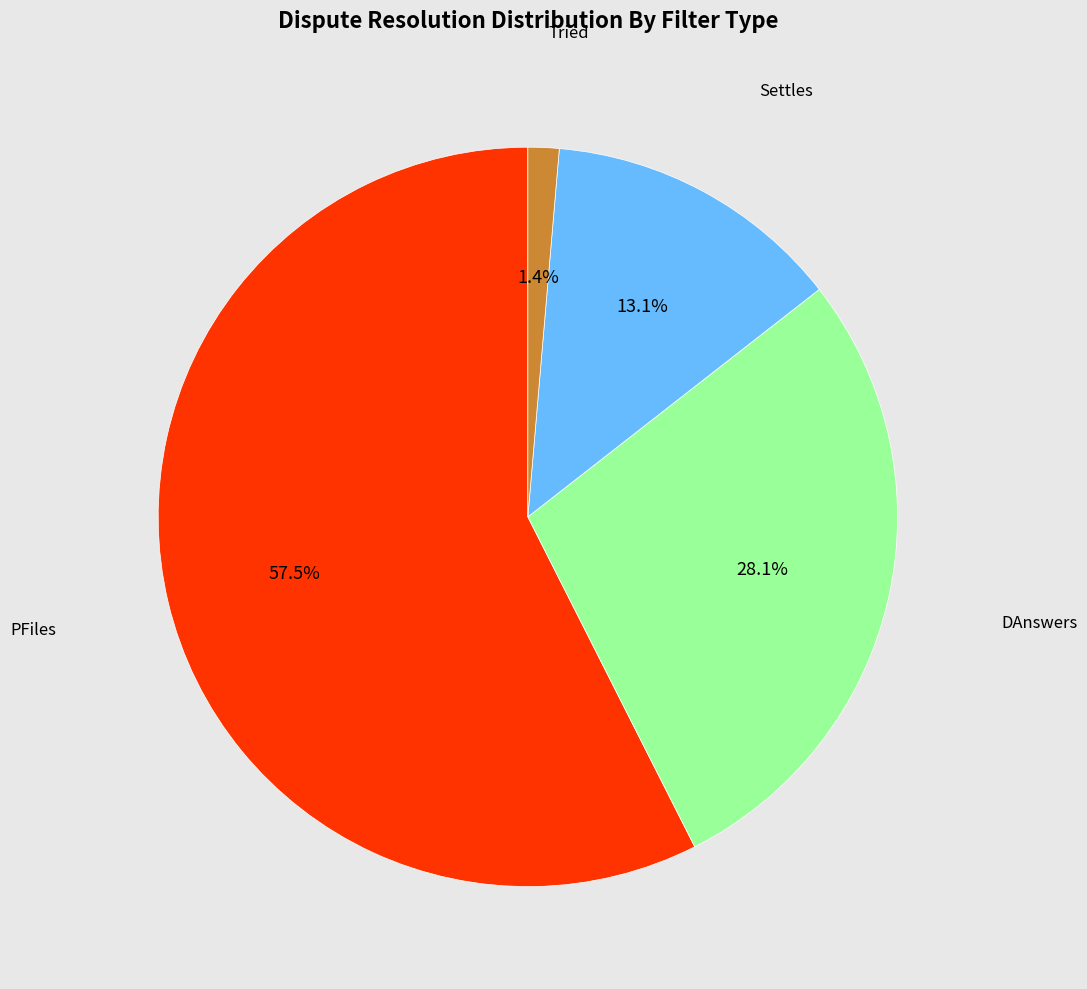

What is the largest slice in the pie chart?

PFiles